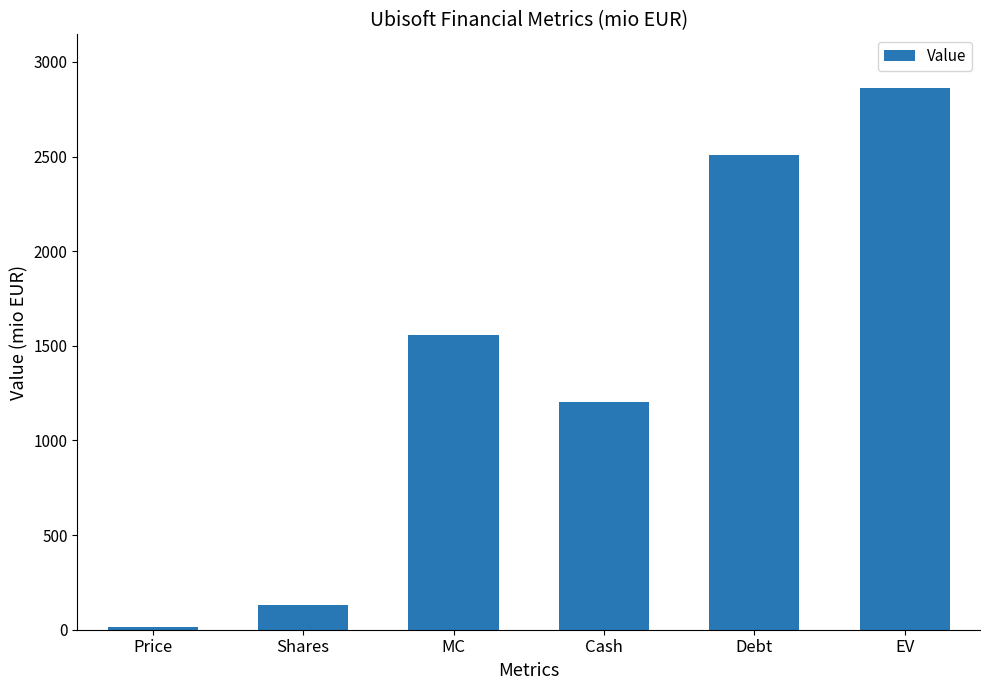

At which label is the value closest to 1435?

MC